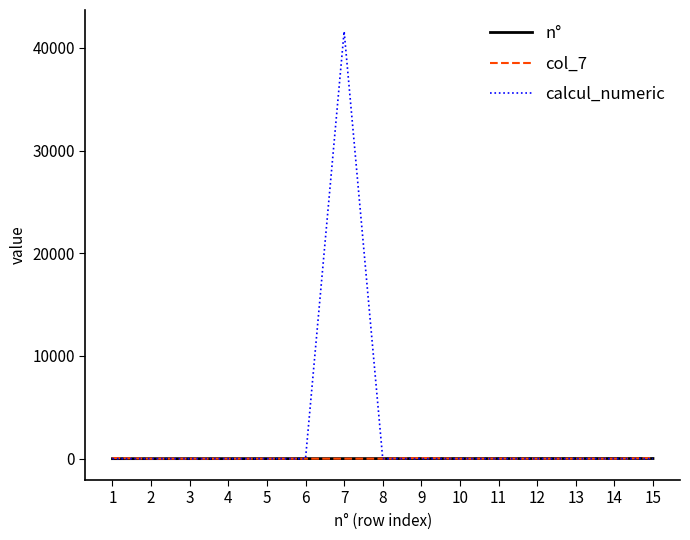

Which series has the largest total across all categories?

calcul_numeric